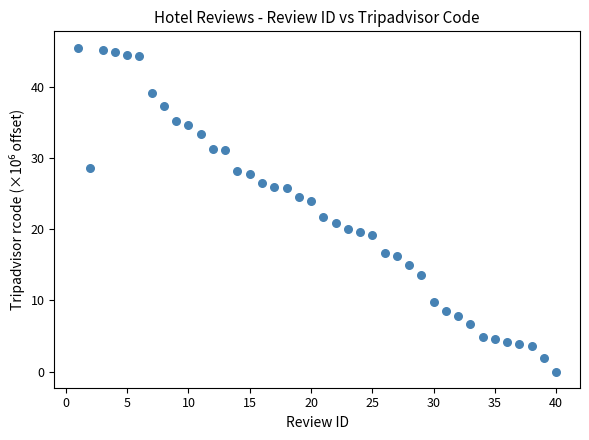

What is the range of X values (max minus min)?

39.0